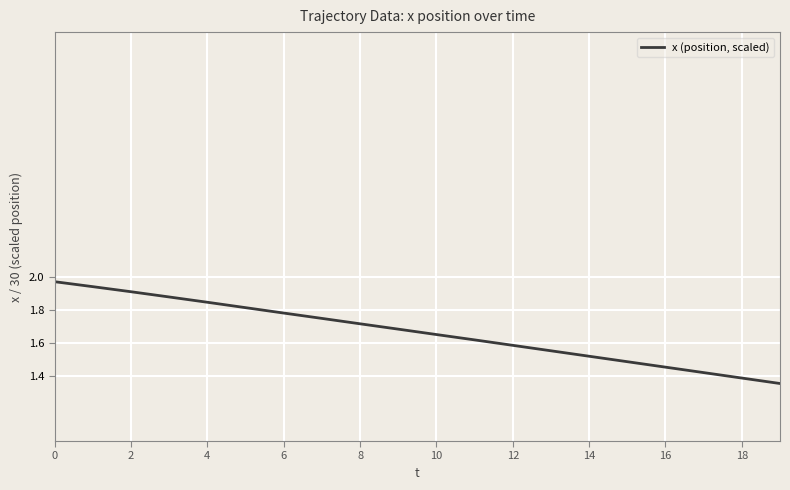

Does the chart display data point markers on the line(s)?

No